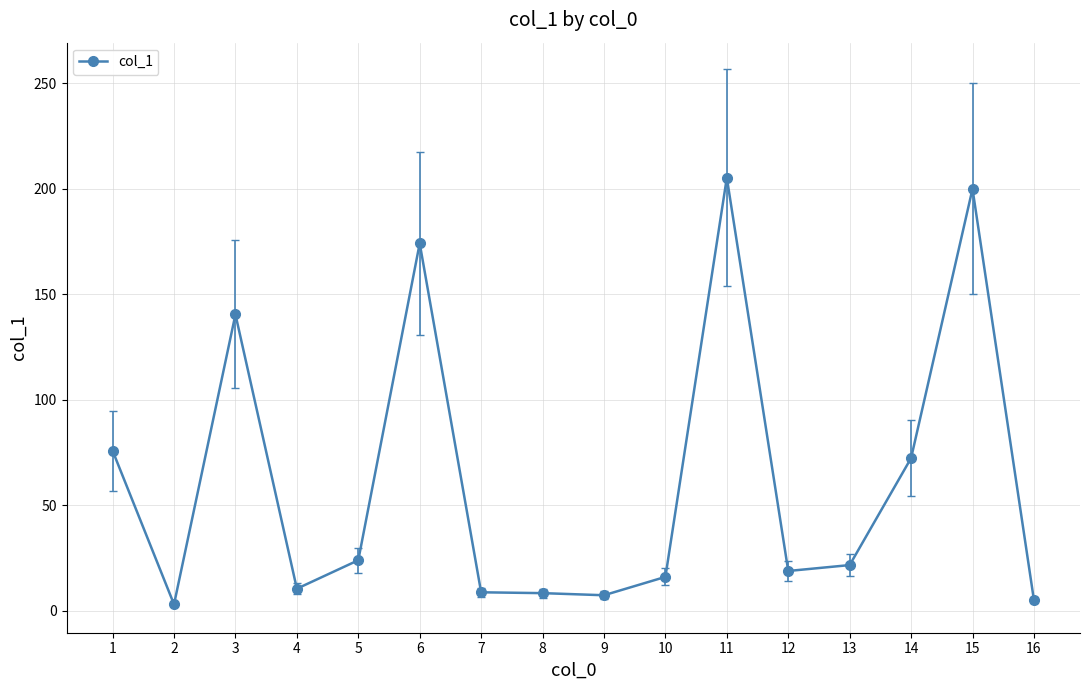

What is the greatest value displayed?

205.2